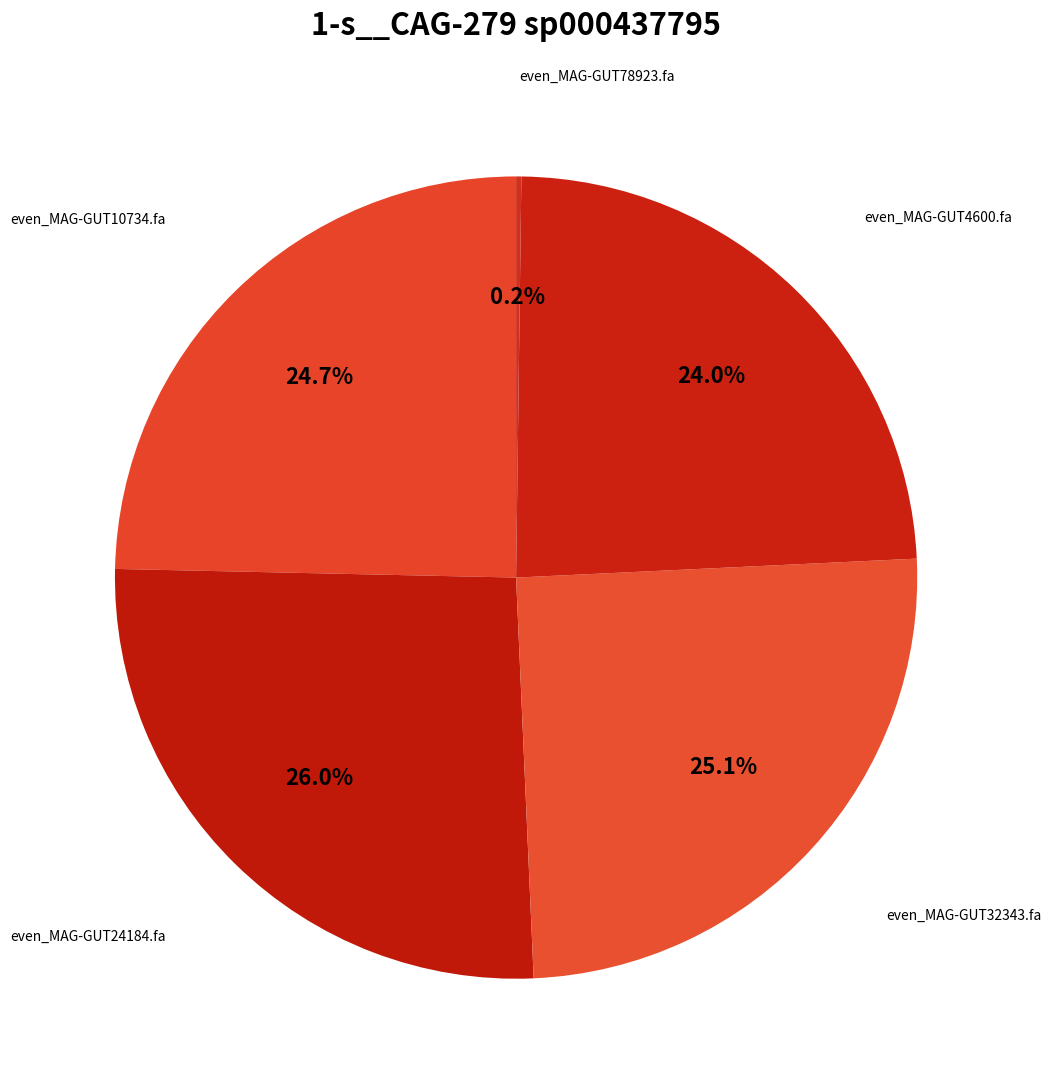

Which category has the smallest portion of the pie?

even_MAG-GUT78923.fa